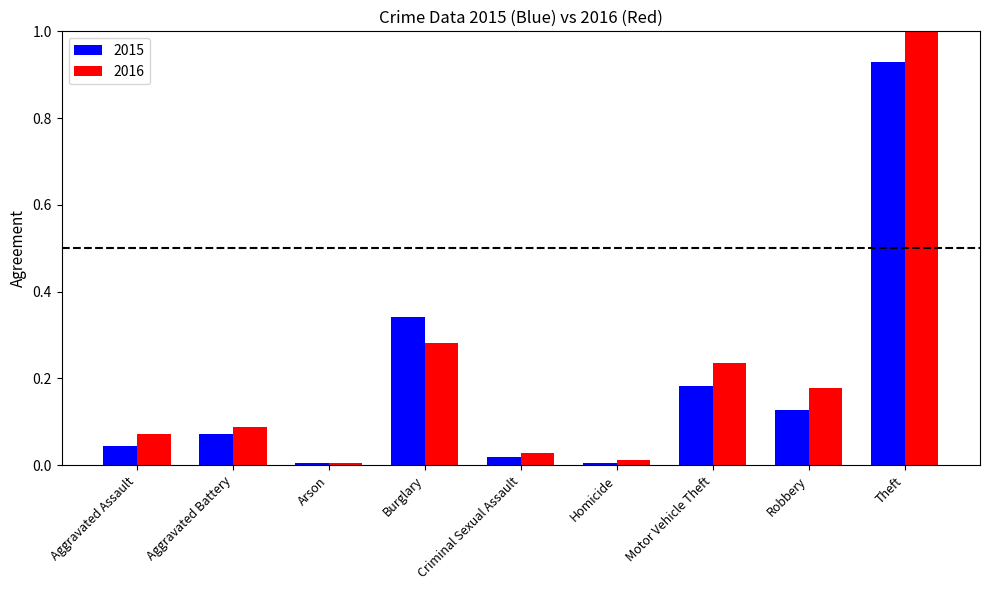

Which series has the widest spread of values?

2016